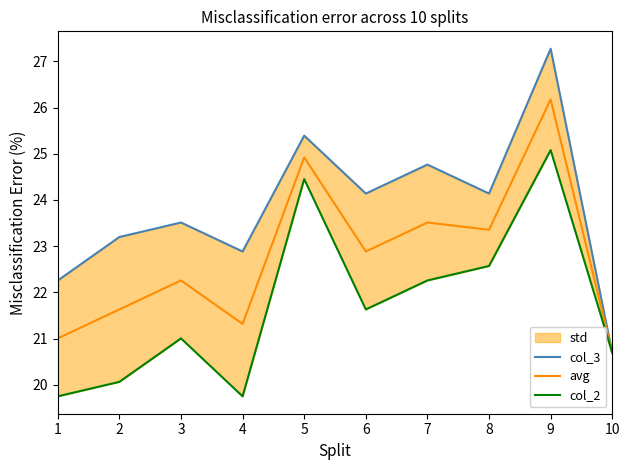

True or false: col_2 and col_3 intersect in this chart.

False